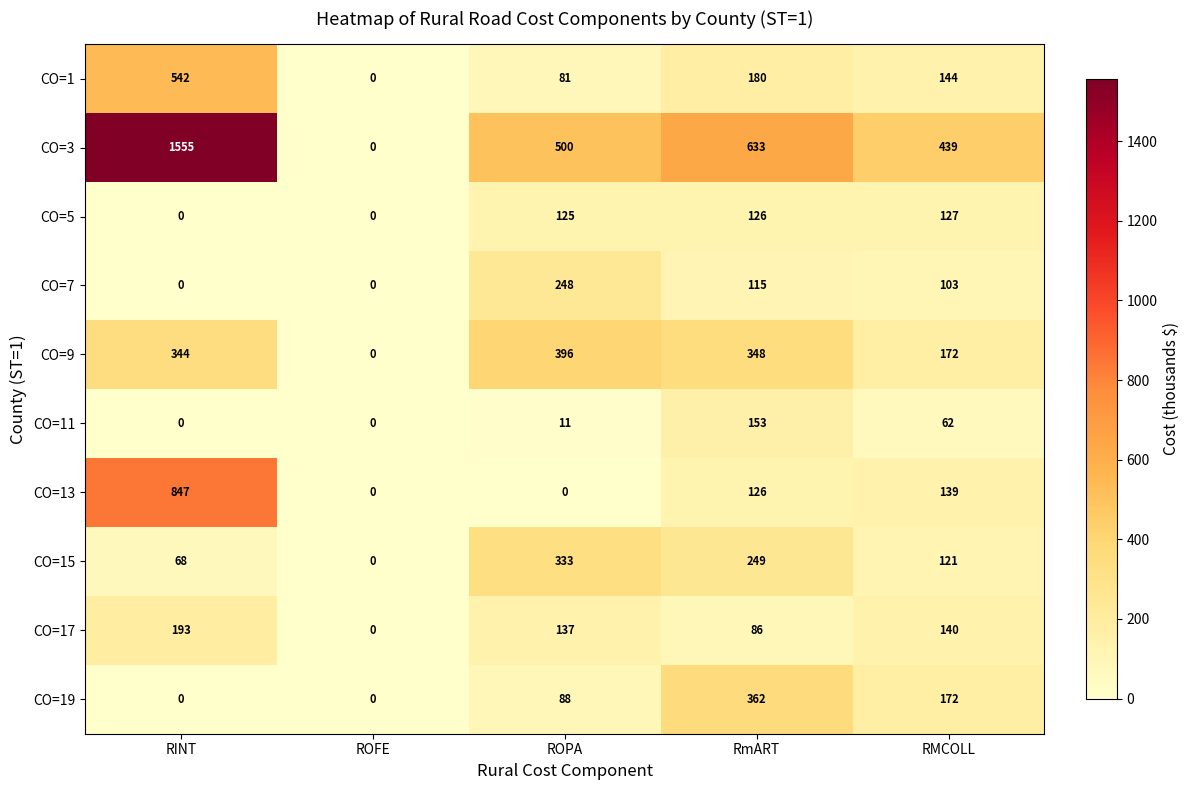

Read the CO=5 value at RmART, to the nearest 10.

130